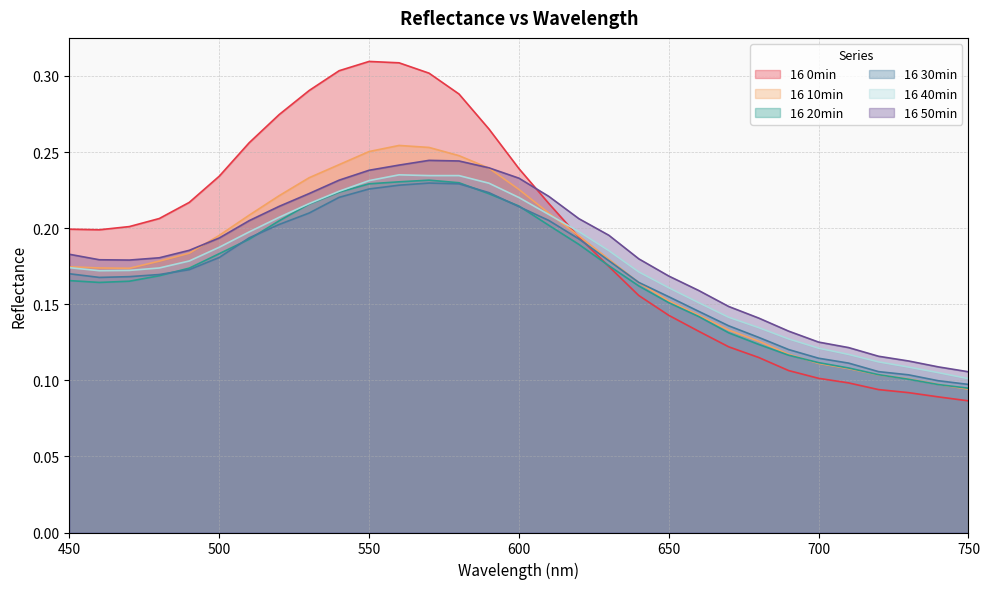

Read the 16 50min value at 700.

0.1